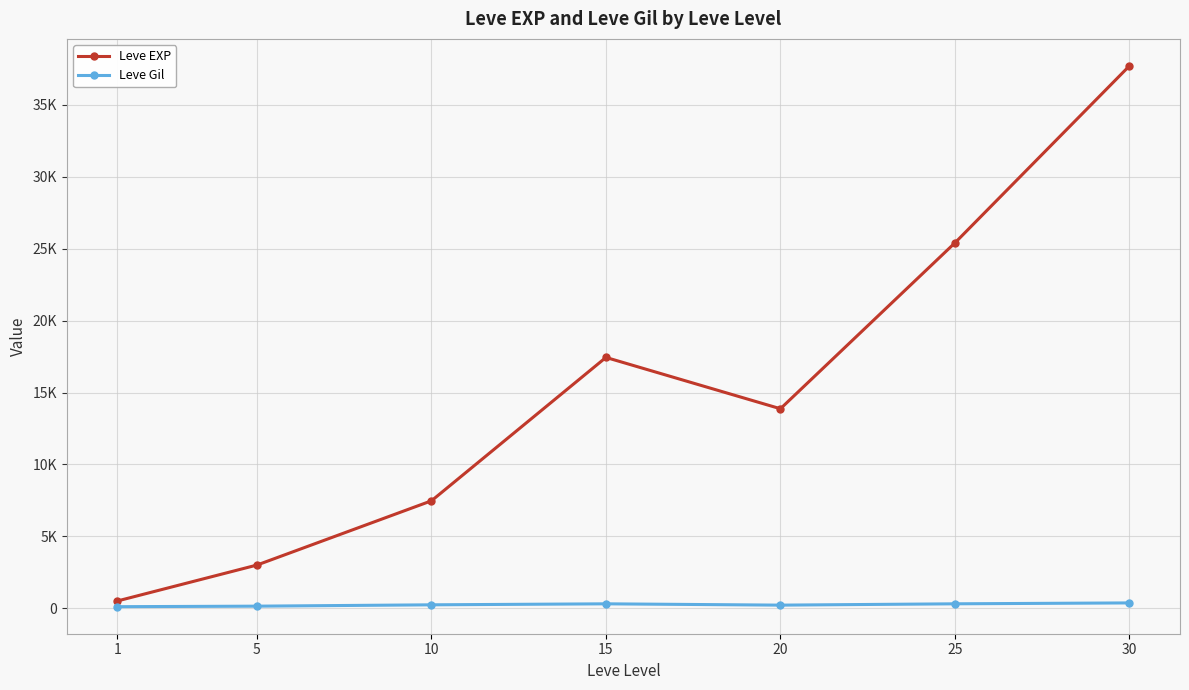

The Leve Gil series shows 425.5 at 10. True or false?

False